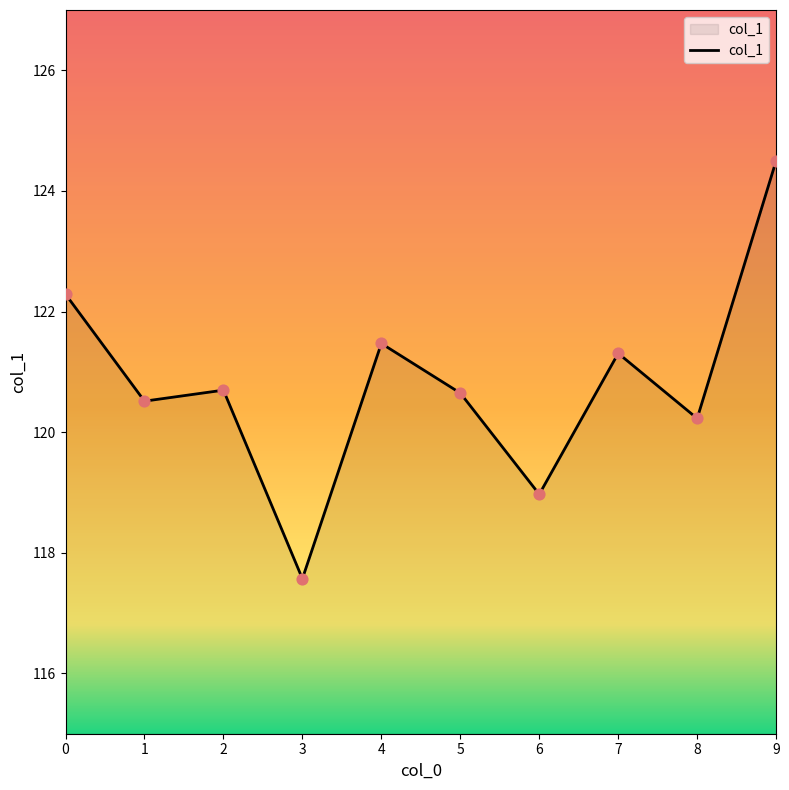

What is the ratio of the value at 0 to the value at 7?

1.0